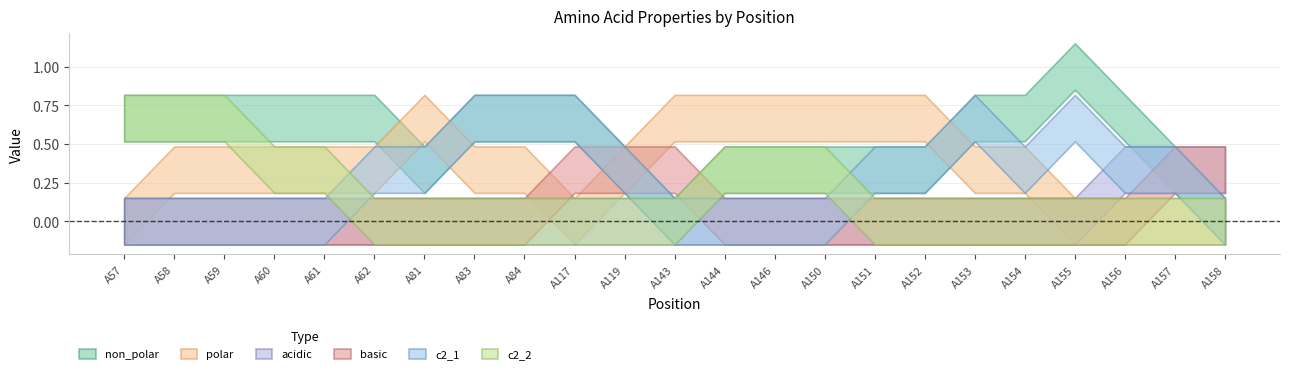

What is the sum of all c2_2 values?

4